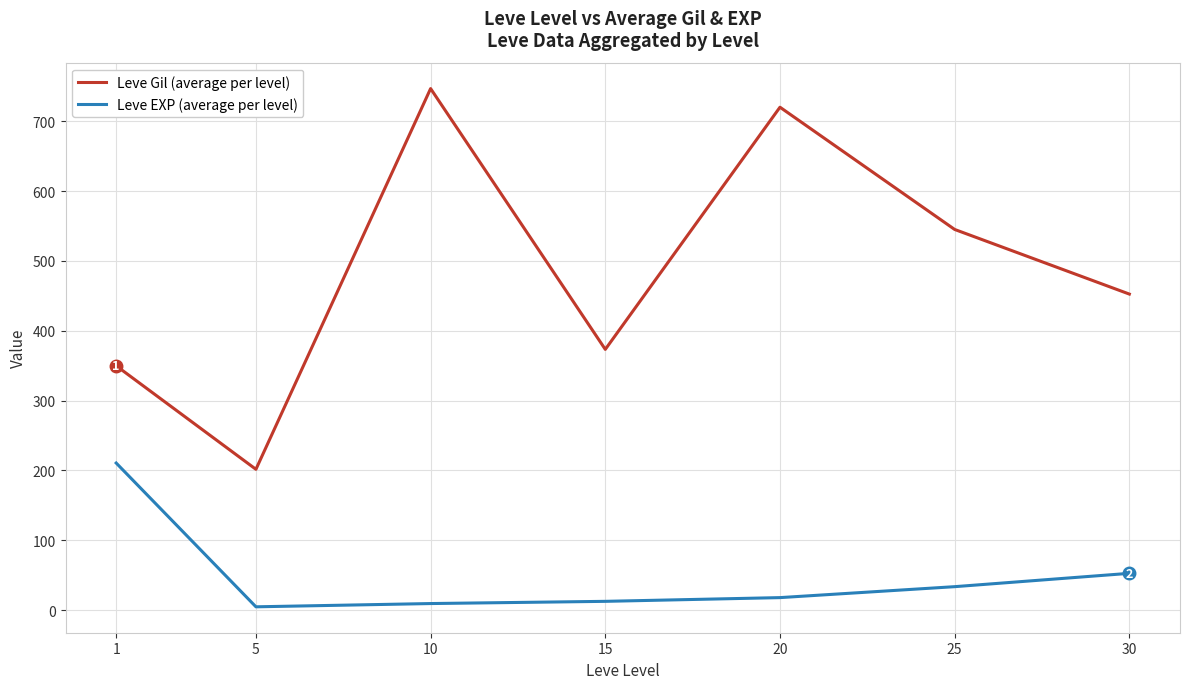

What is the difference between the highest and lowest values at 20?

702.0